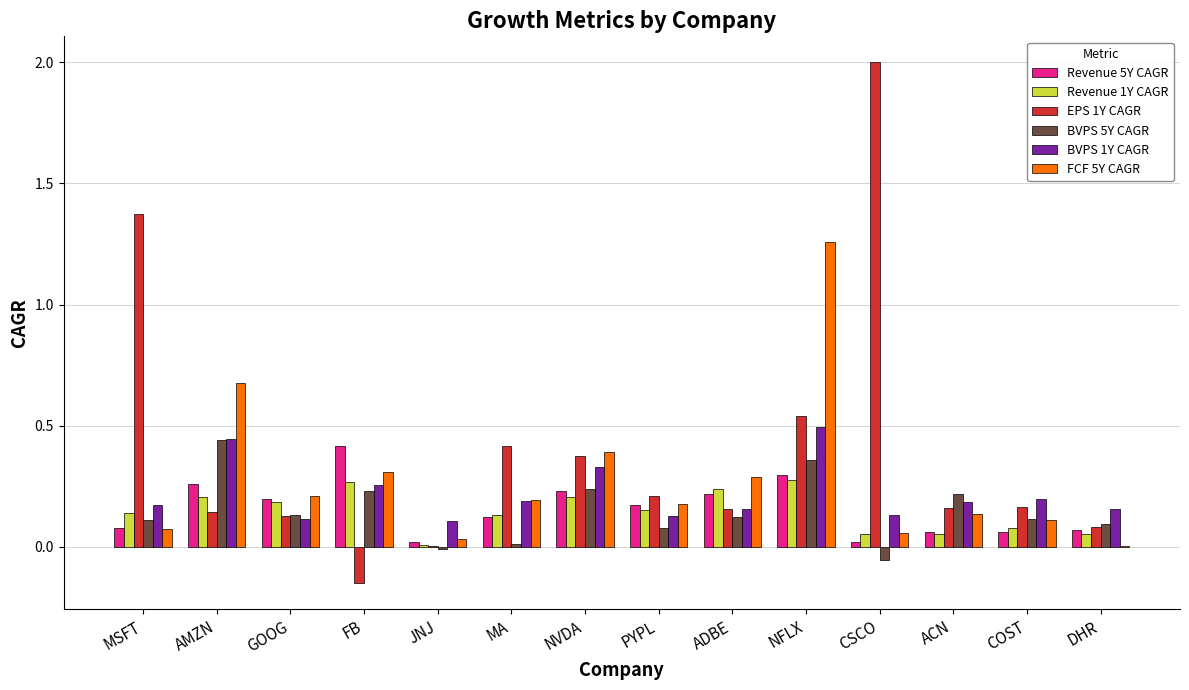

What is the sum of all BVPS 5Y CAGR values?

2.1